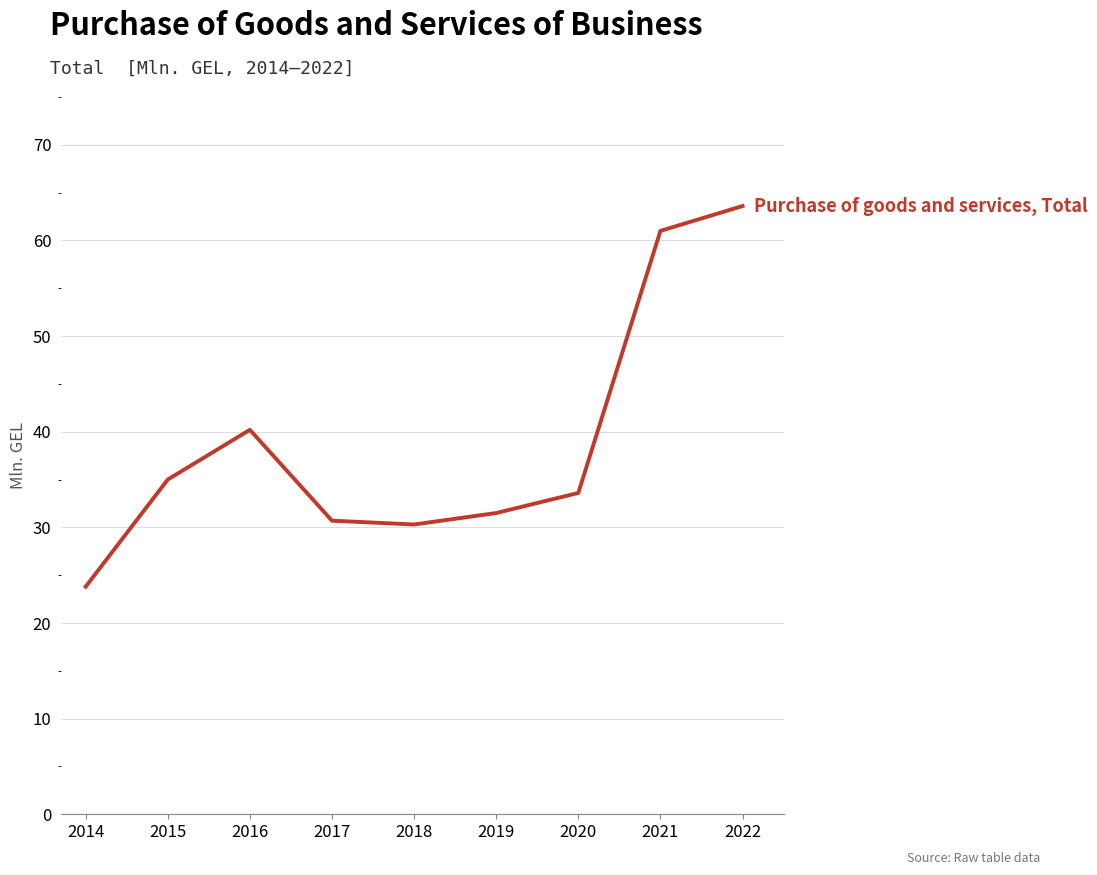

What value does the data have at 2021?

61.0